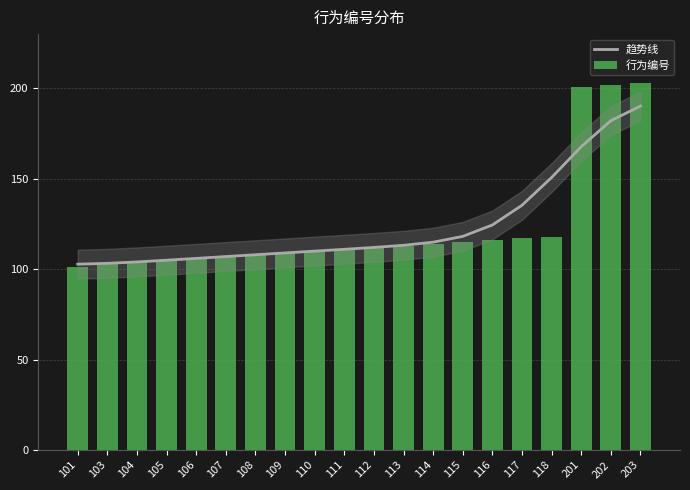

What is the maximum value shown in the chart?

203.0